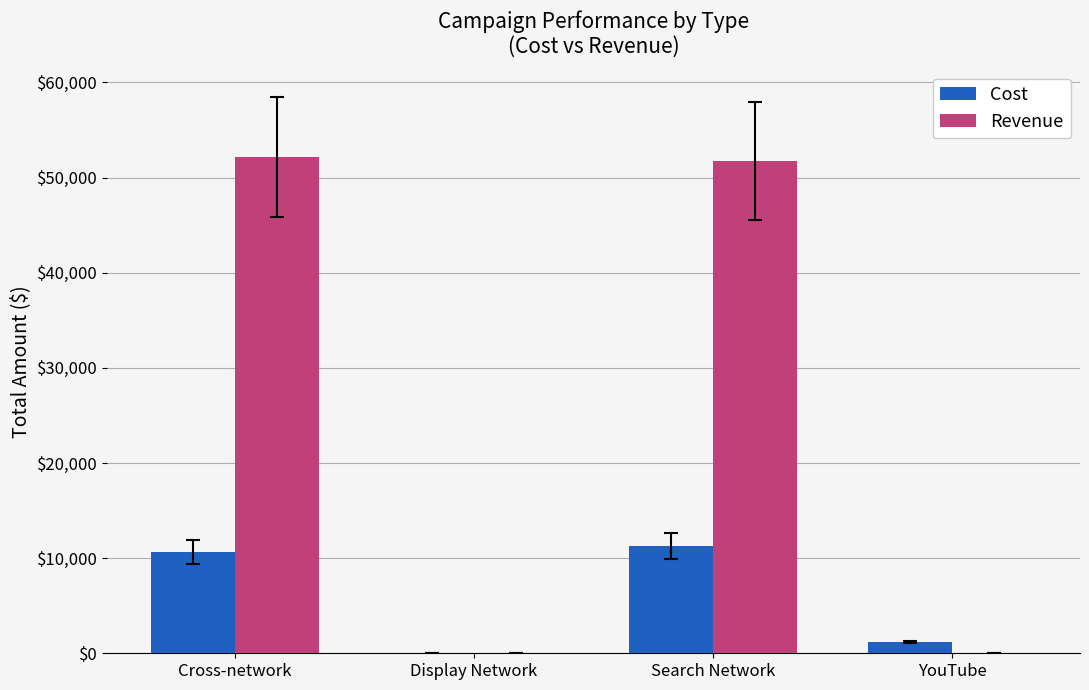

Which series has the largest total across all categories?

Revenue